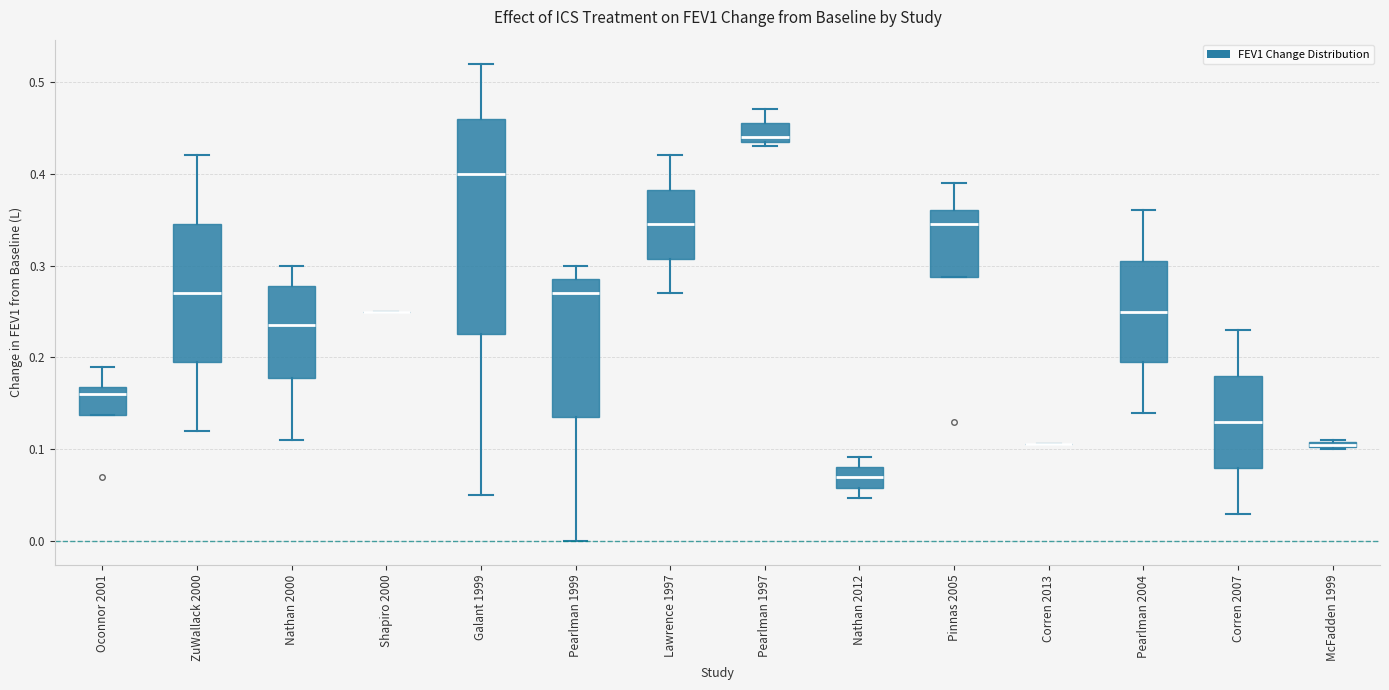

Where is the upper edge of the box for Pinnas 2005 on the y-axis? The values are not printed on the chart, so give them approximately, as read against the axis.

0.36